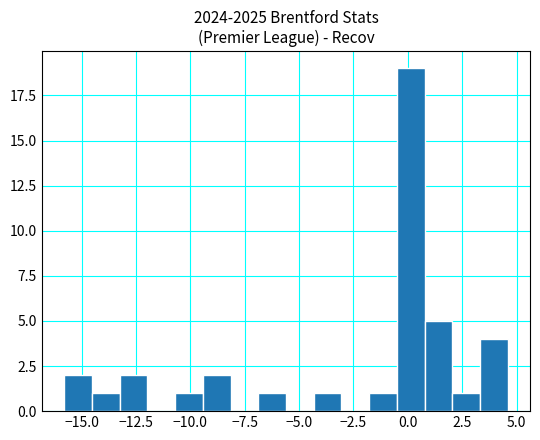

Around what value on the x-axis is the tallest bar? Give the approximate position of its centre, as read against the axis.

0.0